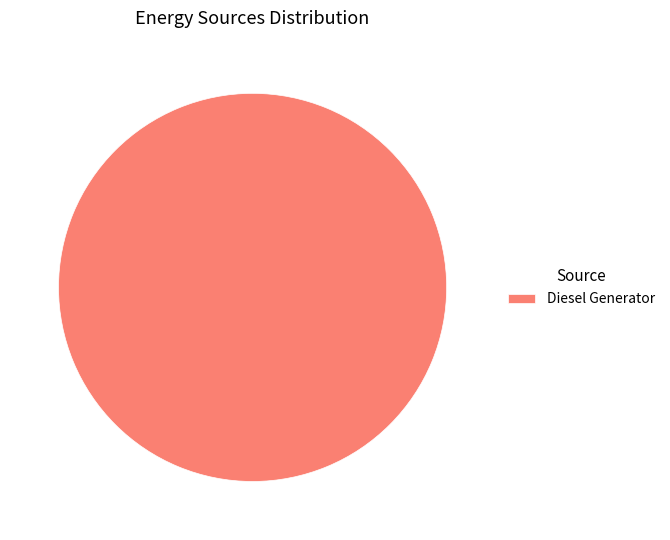

Is it true that Diesel Generator is 87% of the pie?

False